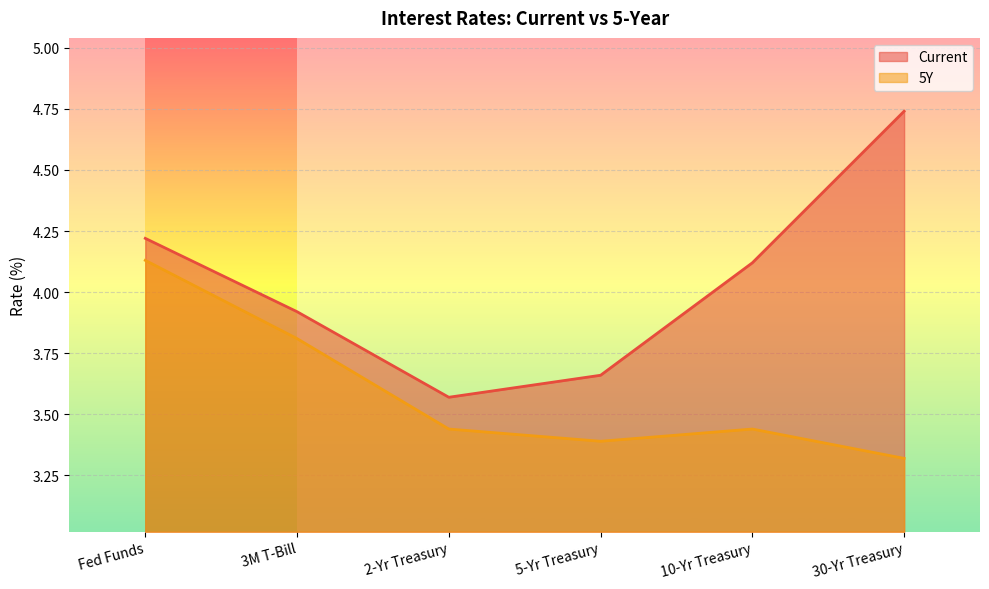

Reading left to right, what are all the values shown in this chart?

Current: Fed Funds=4.2	3M T-Bill=3.9	2-Yr Treasury=3.6	5-Yr Treasury=3.7	10-Yr Treasury=4.1	30-Yr Treasury=4.7
5Y: Fed Funds=4.1	3M T-Bill=3.8	2-Yr Treasury=3.4	5-Yr Treasury=3.4	10-Yr Treasury=3.4	30-Yr Treasury=3.3